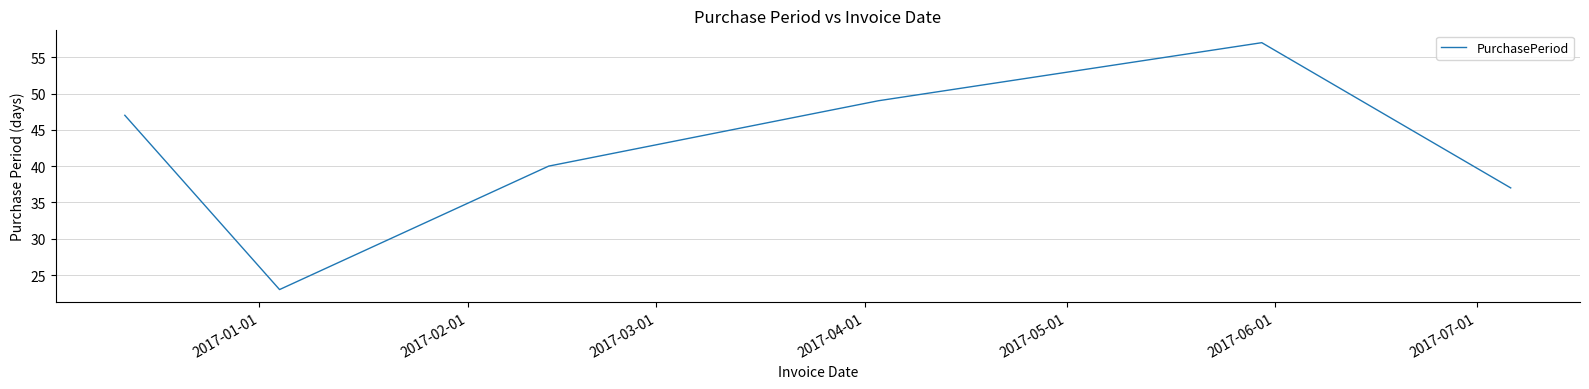

What is the minimum value shown in the chart?

23